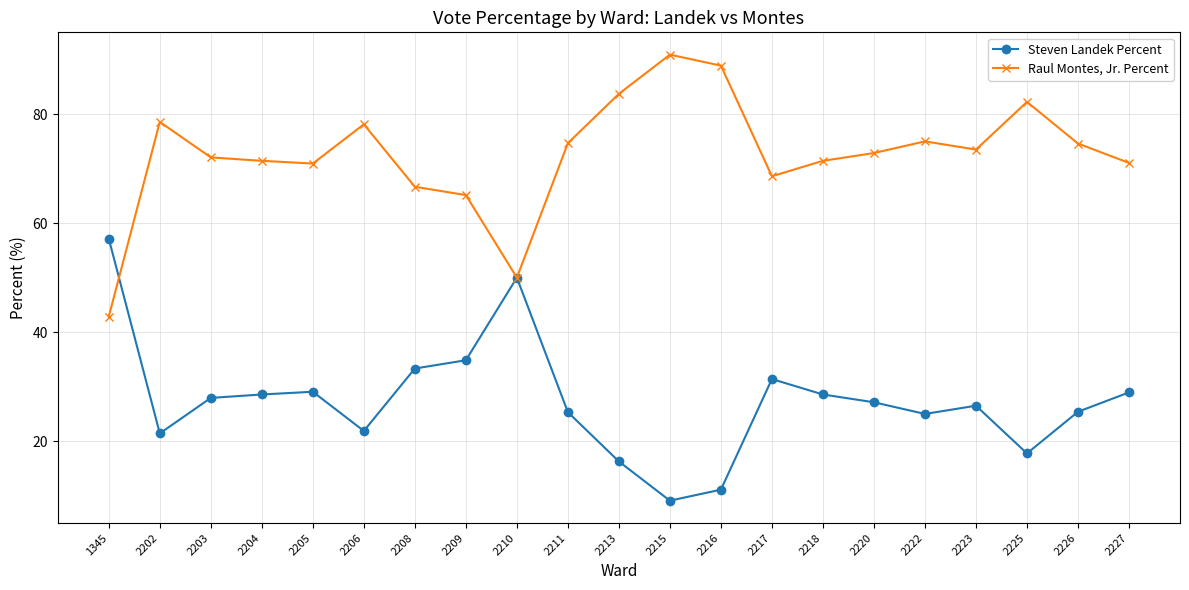

What is the value of the Steven Landek Percent point at the 7th from the left?

33.3